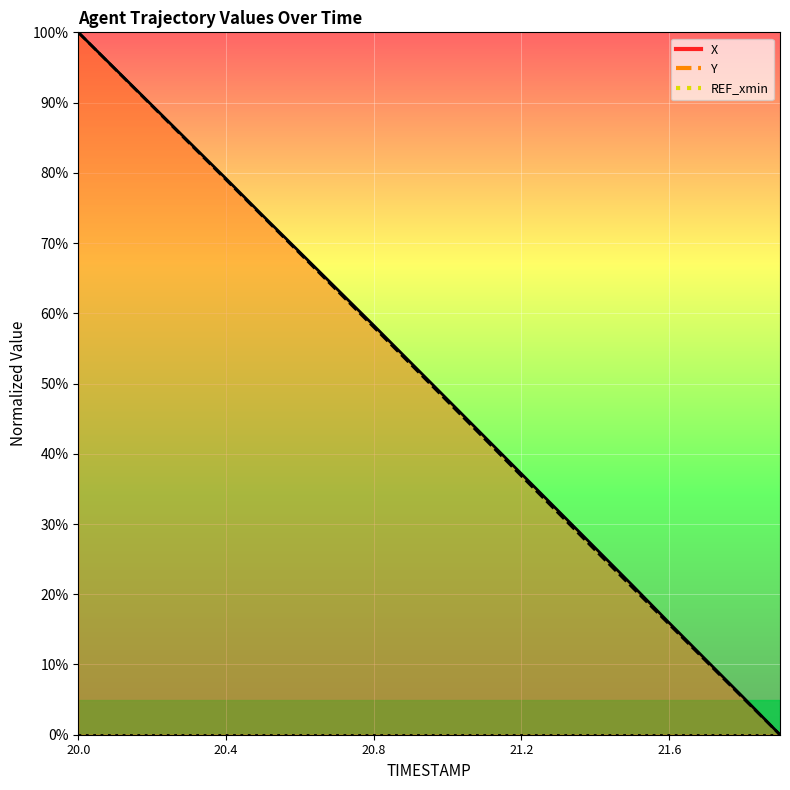

Is it true that Y equals 68.5 at 20.6?

True